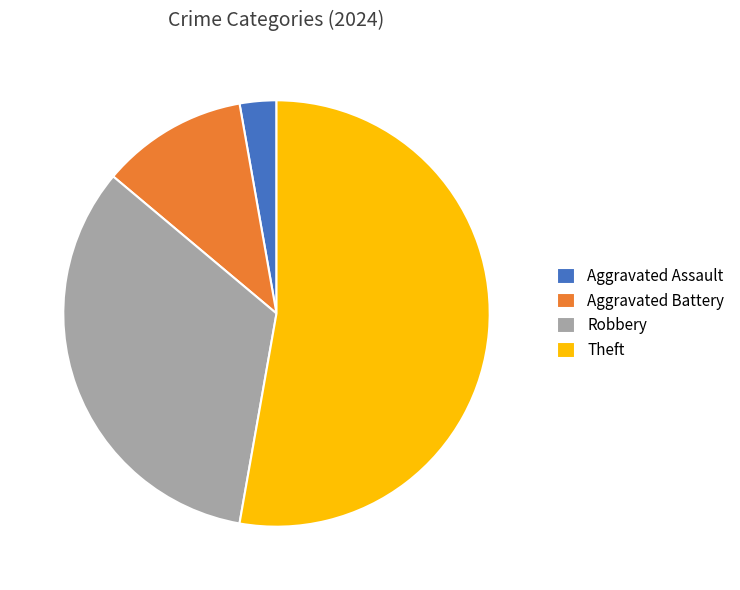

Which has a higher value, Theft or Aggravated Assault?

Theft